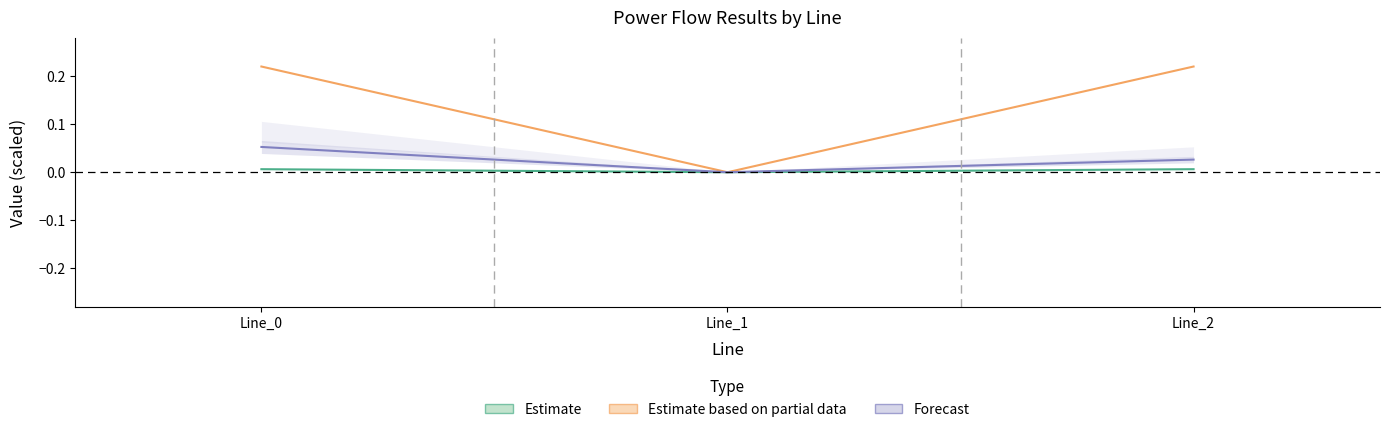

Reading right to left, list all the values displayed in this chart.

Estimate: Line_2=0.0	Line_1=0.0	Line_0=0.0
Estimate based on partial data: Line_2=0.2	Line_1=0.0	Line_0=0.2
Forecast: Line_2=0.0	Line_1=0.0	Line_0=0.1